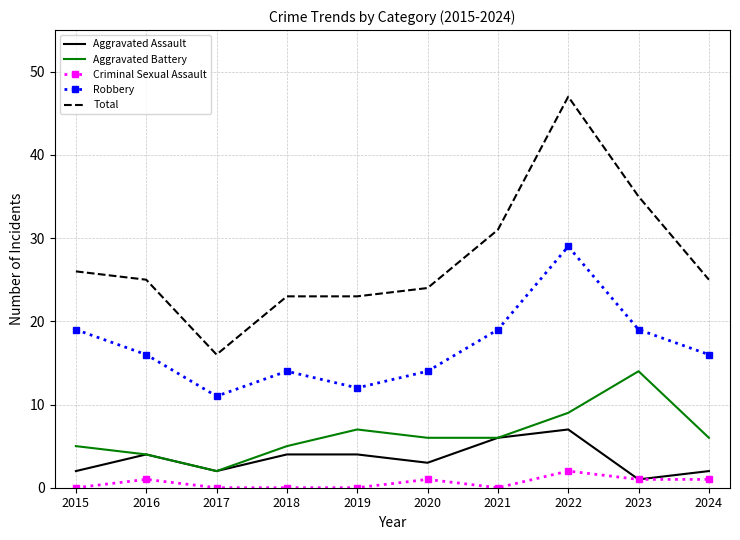

Between 2018 and 2022, which series saw the biggest shift?

Total